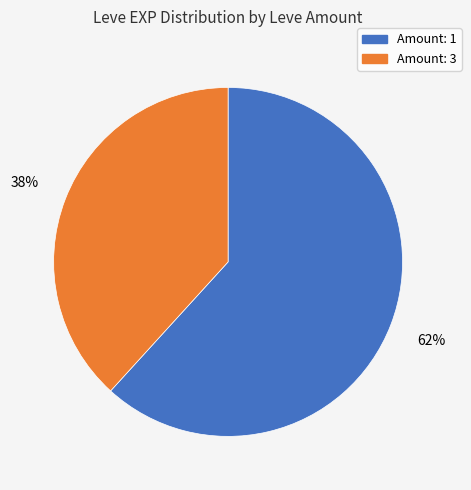

Does any single category account for the majority?

Yes